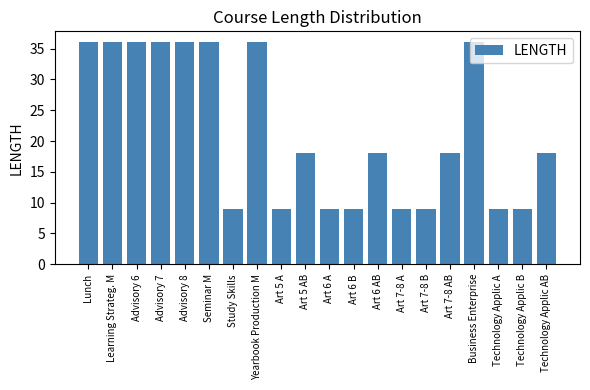

Reading left to right, transcribe all the data shown in this chart.

Lunch=36	Learning Strateg. M=36	Advisory 6=36	Advisory 7=36	Advisory 8=36	Seminar M=36	Study Skills=9	Yearbook Production M=36	Art 5 A=9	Art 5 AB=18	Art 6 A=9	Art 6 B=9	Art 6 AB=18	Art 7-8 A=9	Art 7-8 B=9	Art 7-8 AB=18	Business Enterprise=36	Technology Applic A=9	Technology Applic B=9	Technology Applic AB=18